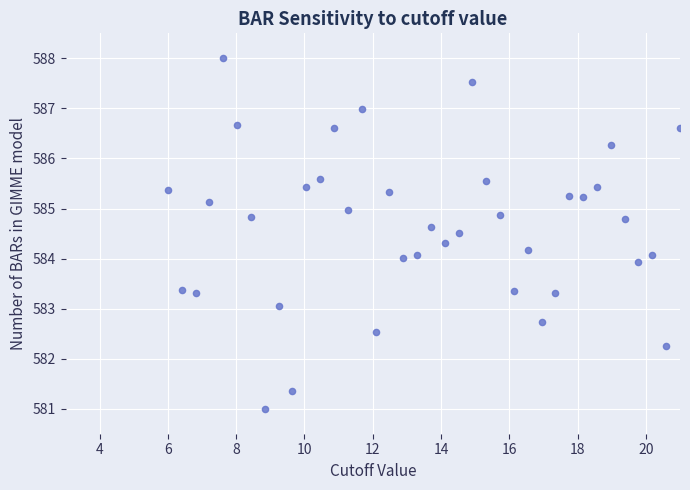

What is the range of X values (max minus min)?

15.0